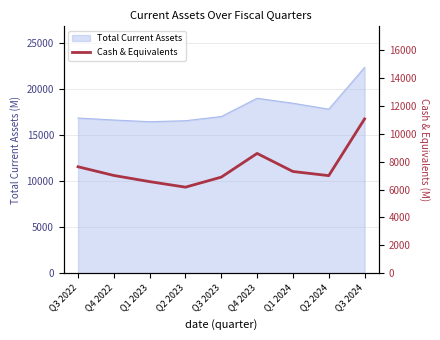

Where does the data first go above 7008?

Q3 2022